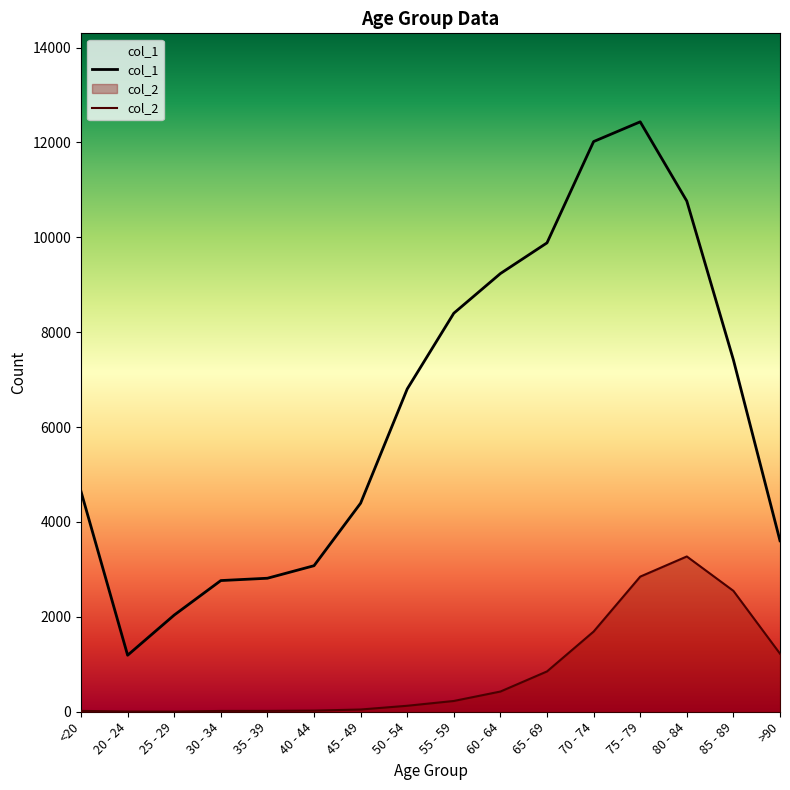

Between 35 - 39 and 40 - 44, which series saw the biggest shift?

col_1